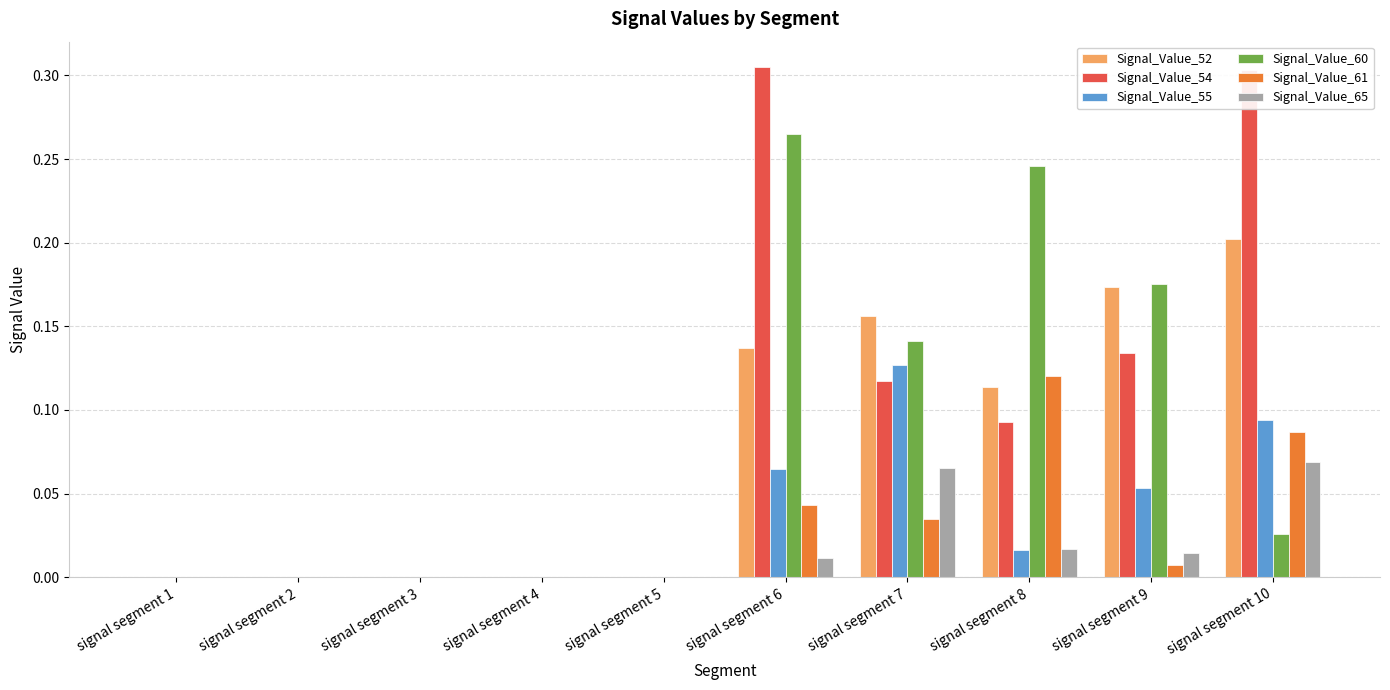

Count the Signal_Value_54 values in the range 0 to 1.

10